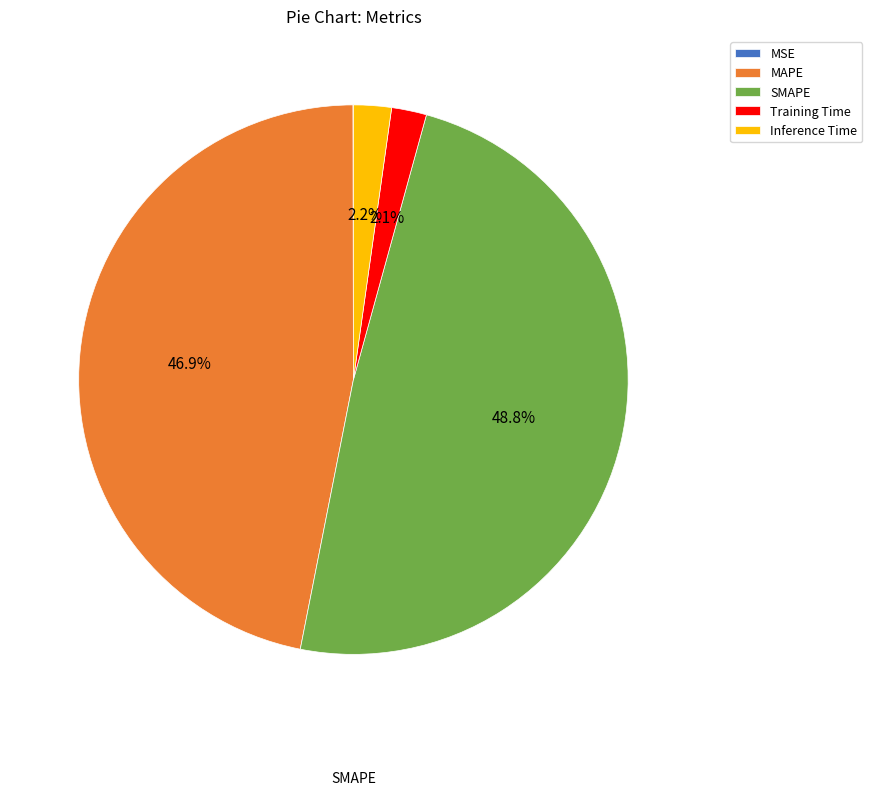

Between MAPE and Training Time, which is larger?

MAPE